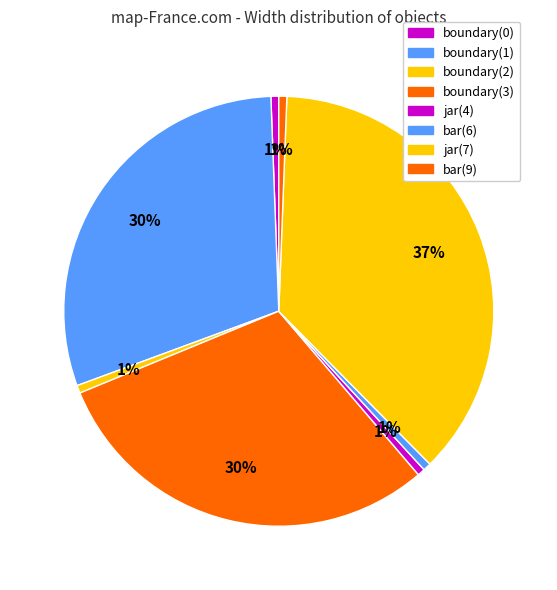

How many segments does this pie chart have?

8